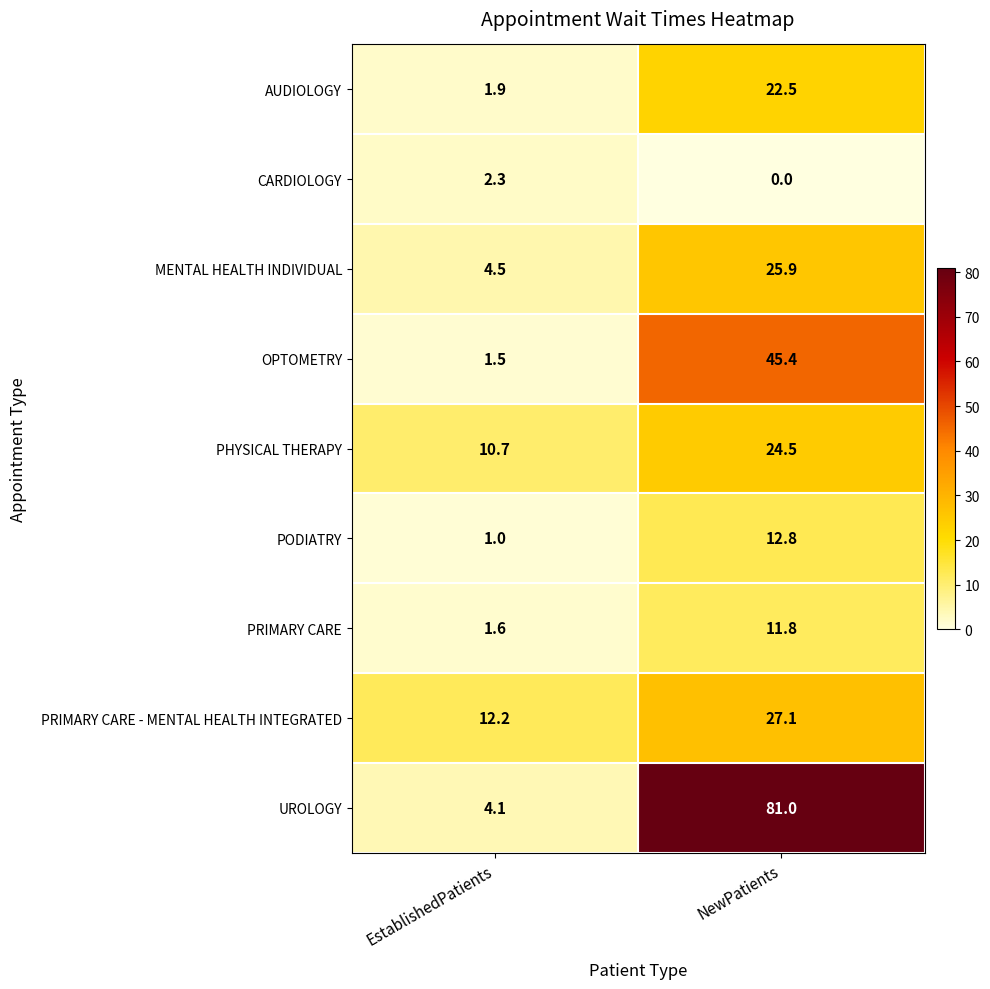

What is the sum of all PHYSICAL THERAPY values?

35.2